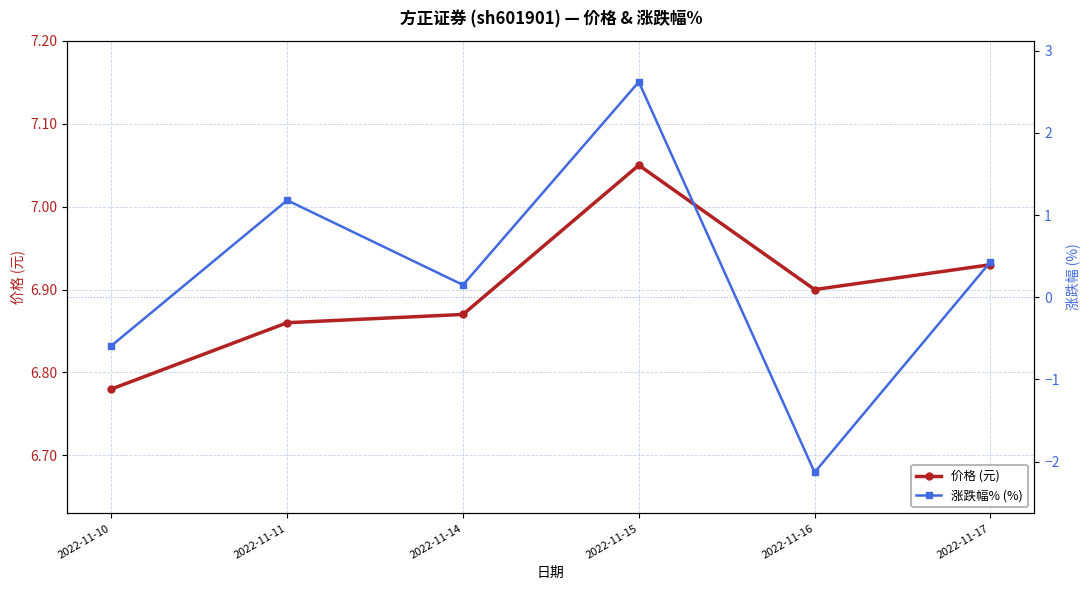

What is the sum of the 涨跌幅% (%) values at 2022-11-17 and 2022-11-16?

-1.7